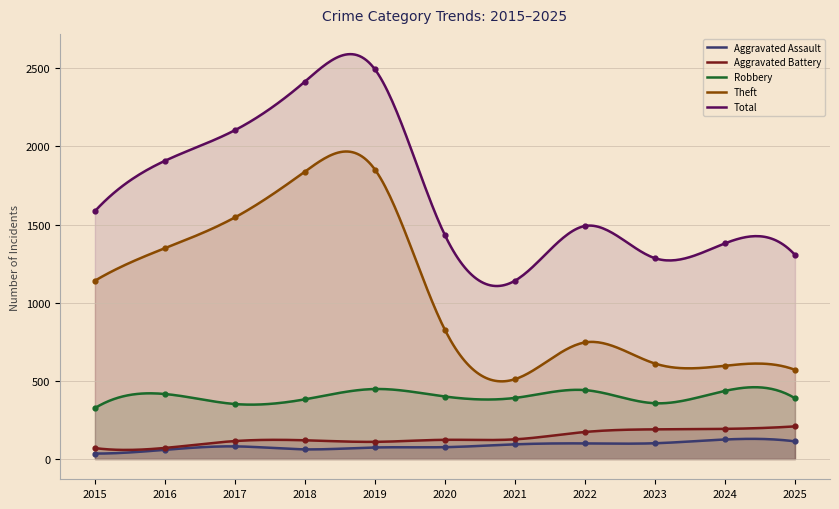

What is the total value across all series at 2017?

4198